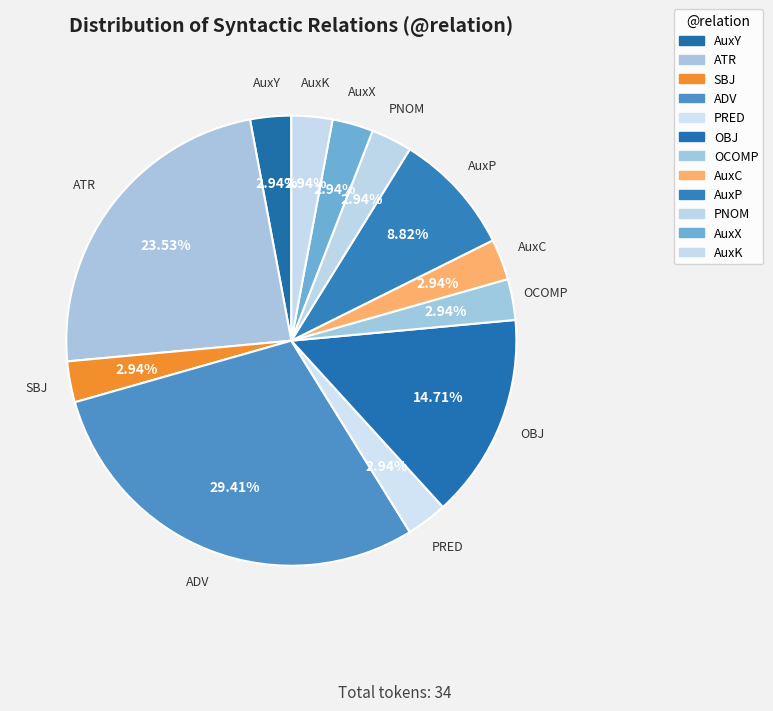

Does OBJ represent more than half of the total?

No